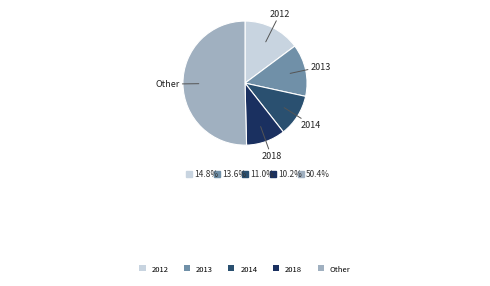

Which category has the biggest portion of the pie?

Other